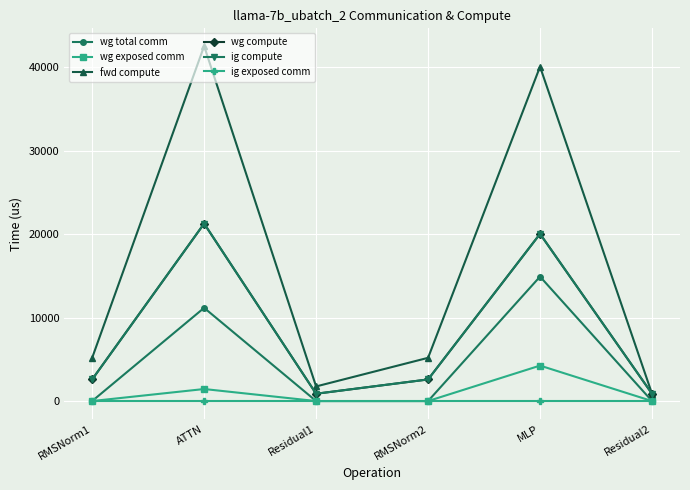

What is the label of the 5th point from the right?

ATTN